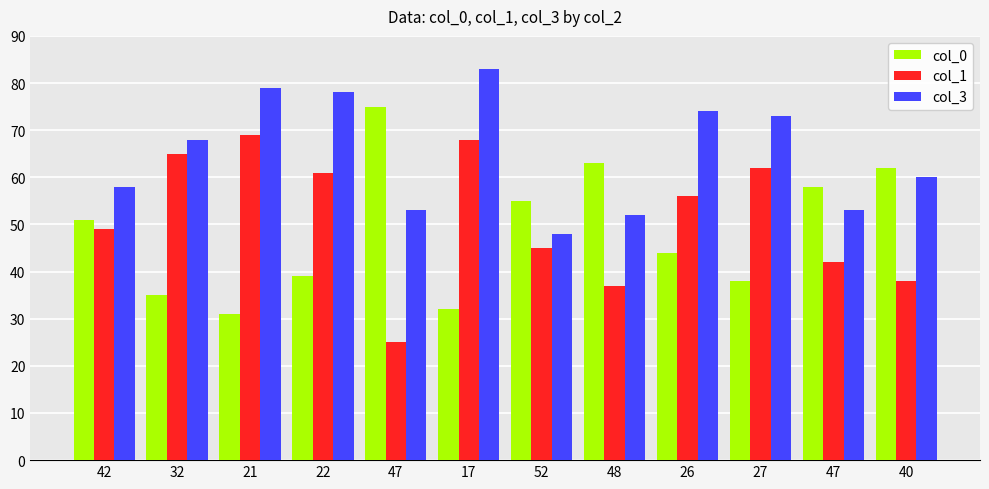

How many categories are shown in the chart?

12